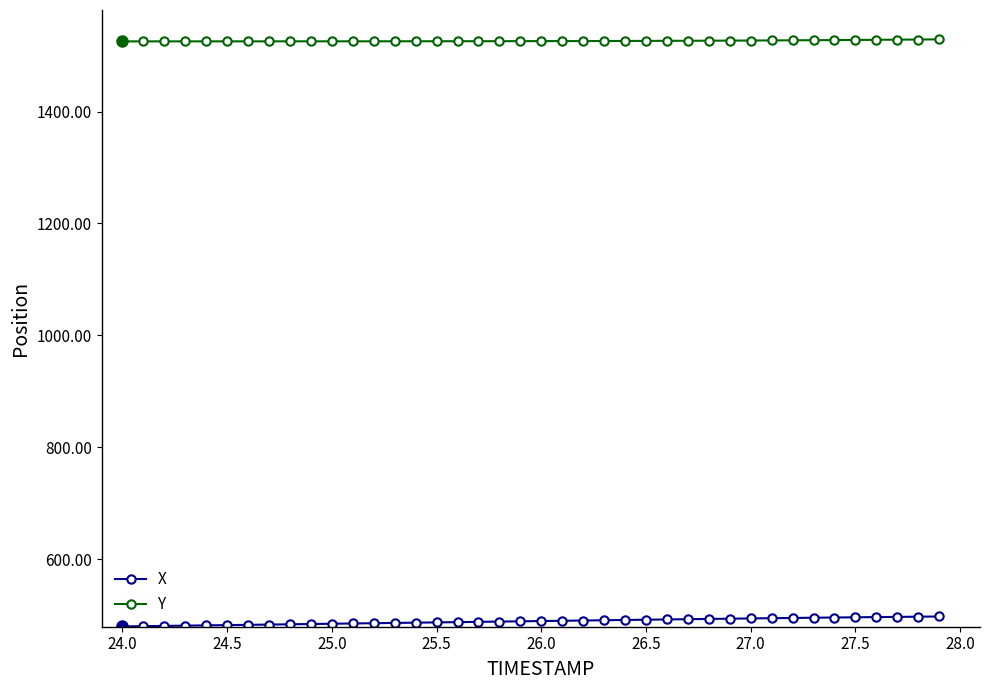

What is the difference between the maximum and minimum values in the Y series?

3.6